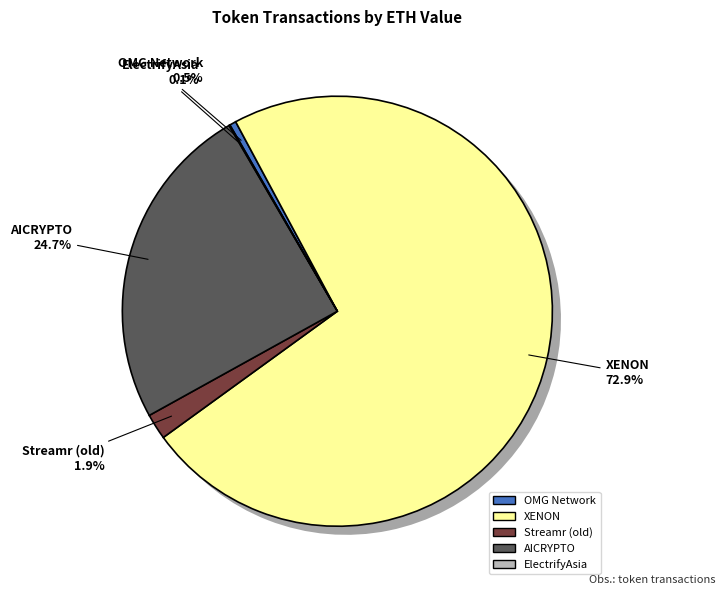

What is the smallest slice in the pie chart?

ElectrifyAsia